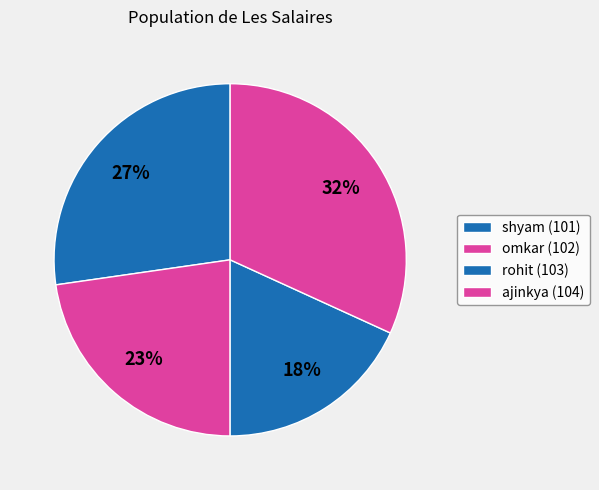

Does shyam (101) represent more than half of the total?

No